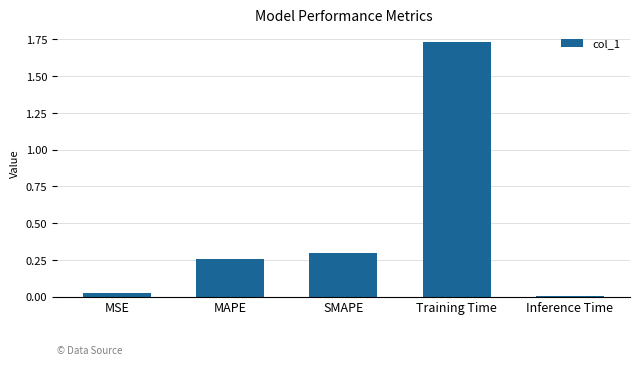

Rank the categories by value from lowest to highest.

Inference Time, MSE, MAPE, SMAPE, Training Time